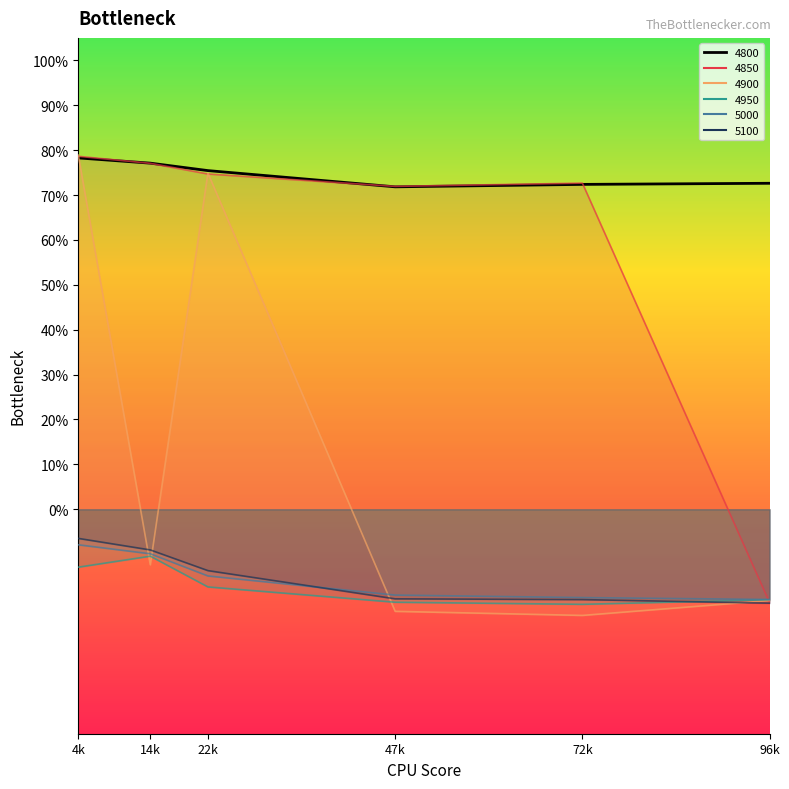

List the series in order of their peak value, lowest first.

4950, 5000, 5100, 4800, 4850, 4900